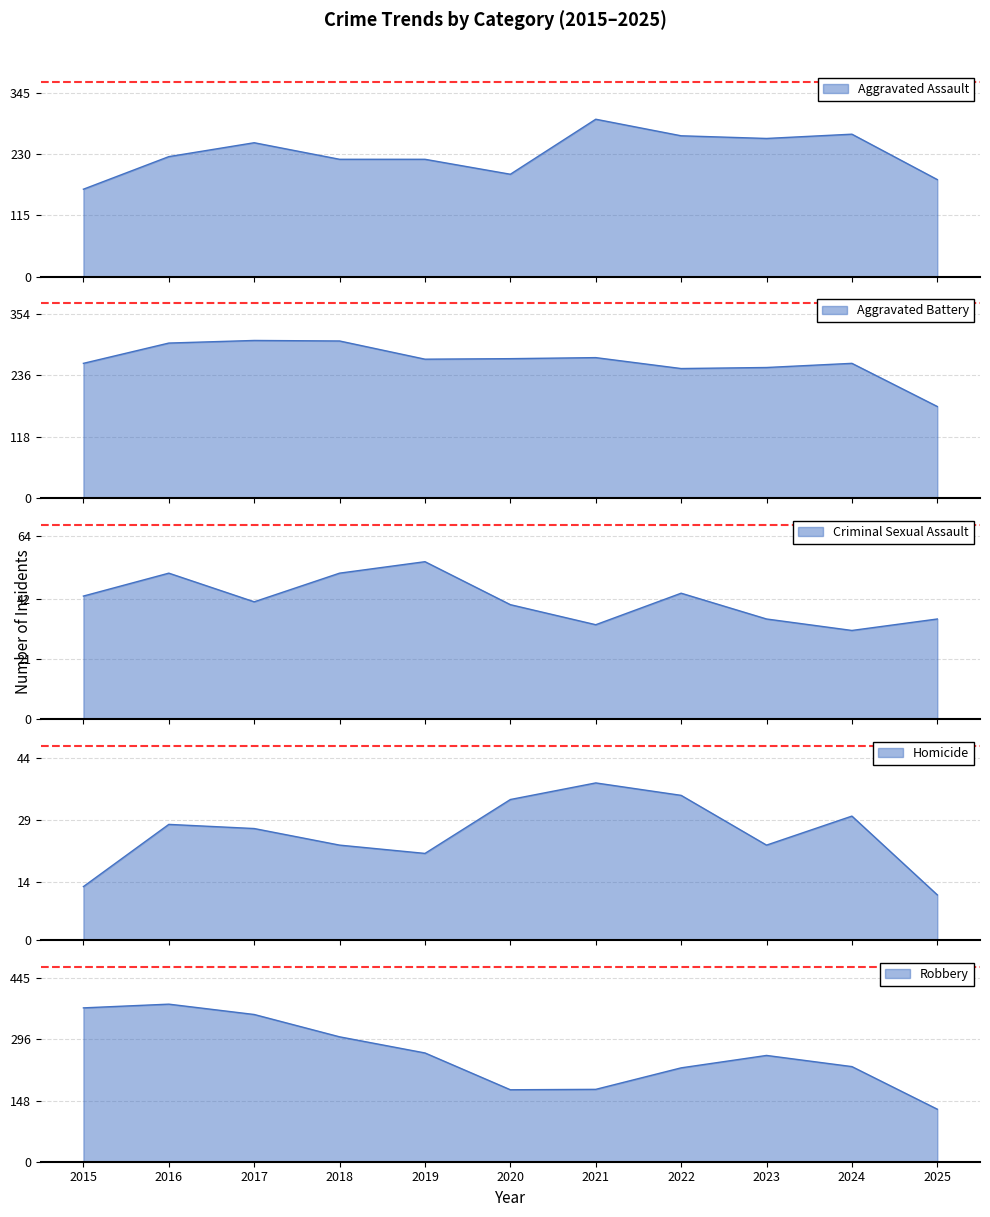

How many interior local valleys does the Aggravated Battery series have?

2